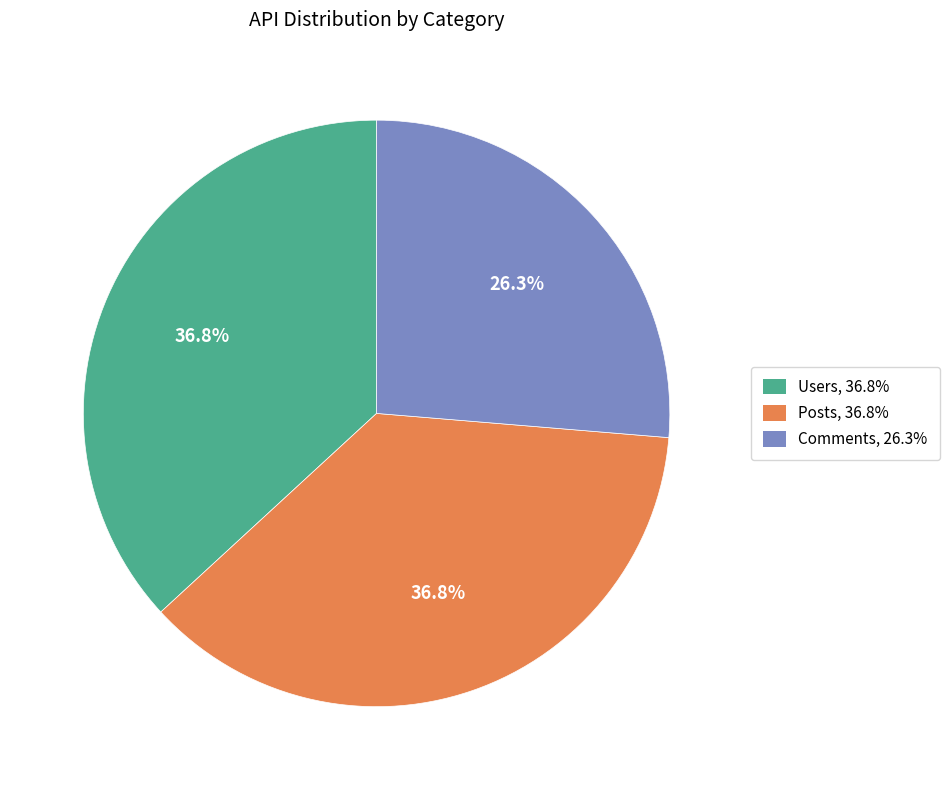

Count the number of slices in the pie.

3